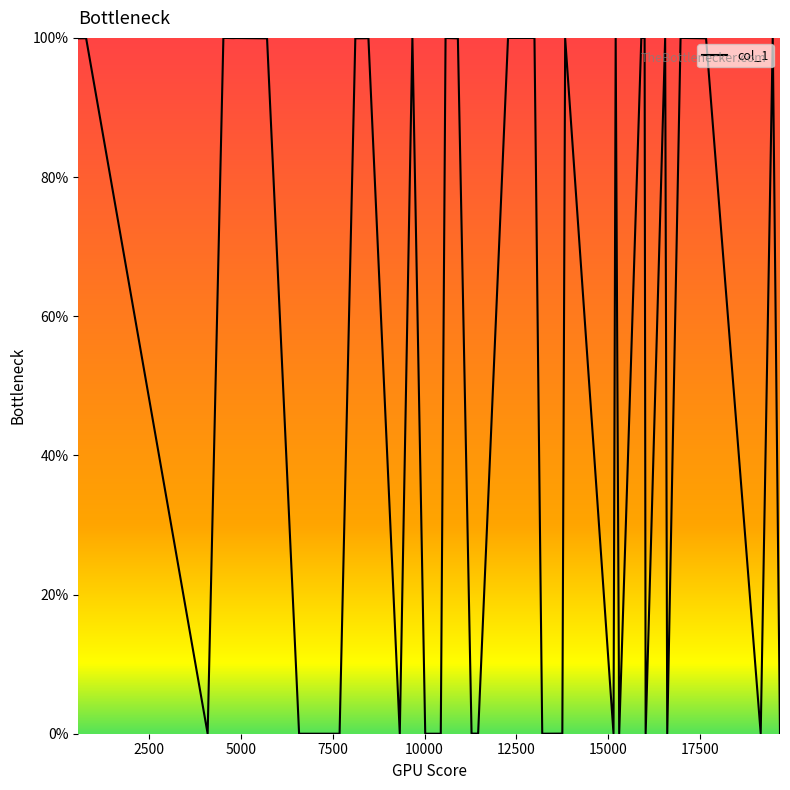

What is the maximum value shown in the chart?

100.0